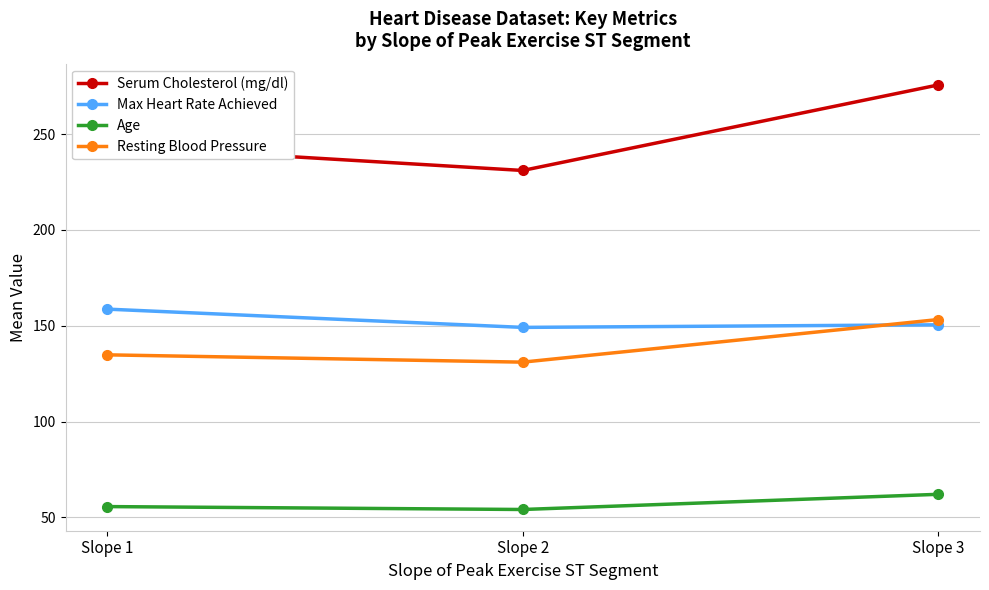

What is the value of the Max Heart Rate Achieved point at the 2nd from the left?

149.1